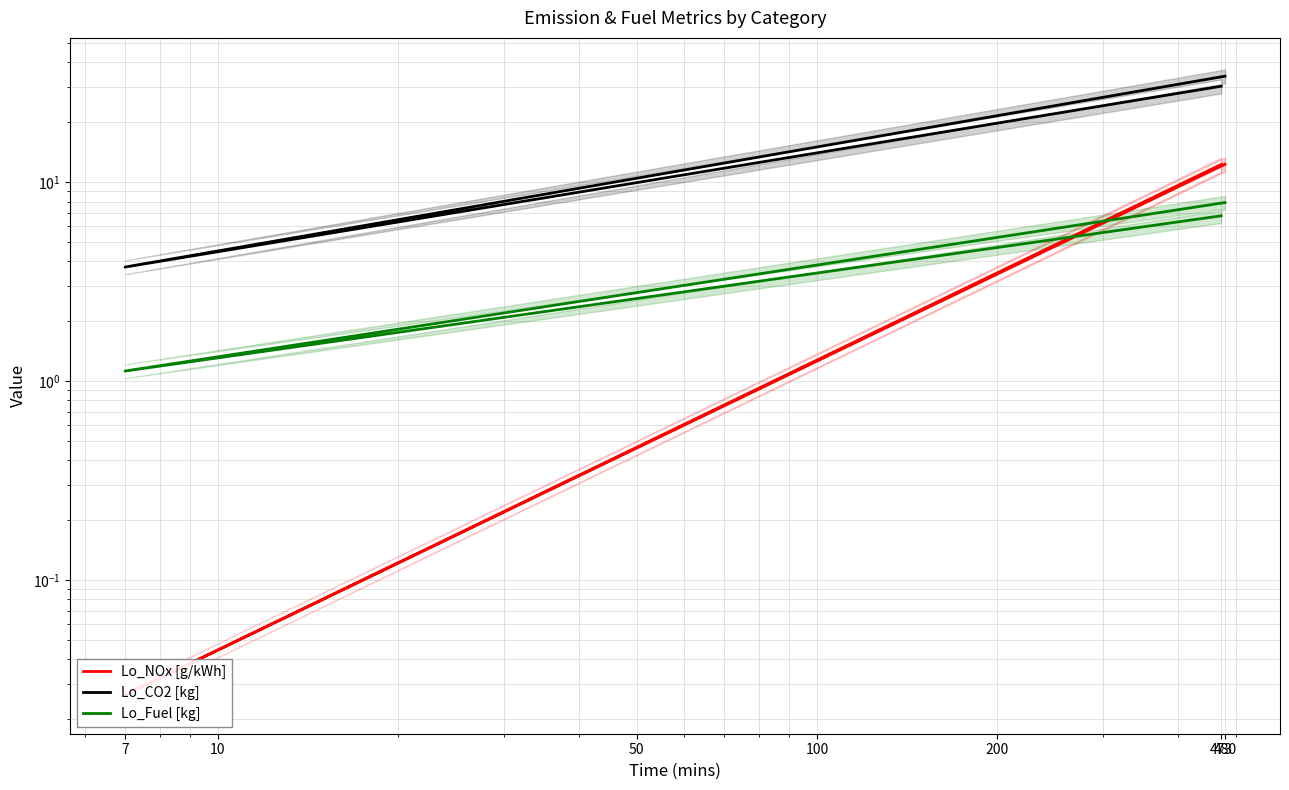

How many categories are shown in the chart?

3